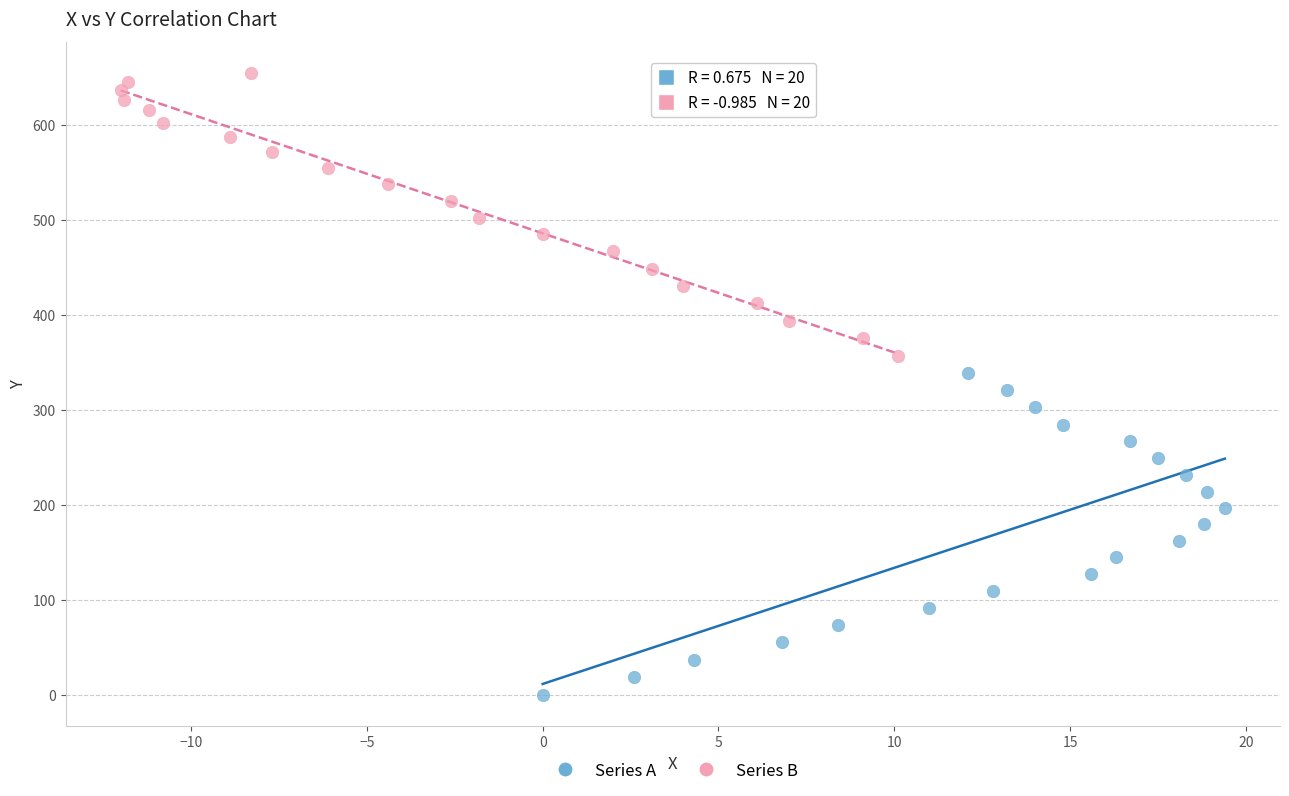

Which series reaches the maximum Y coordinate?

Series B